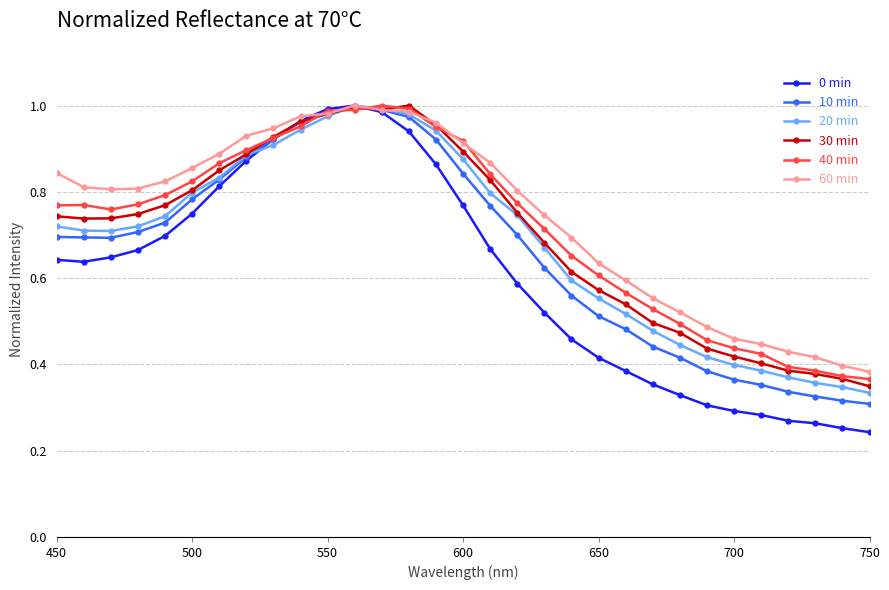

Which series has the widest spread of values?

0 min